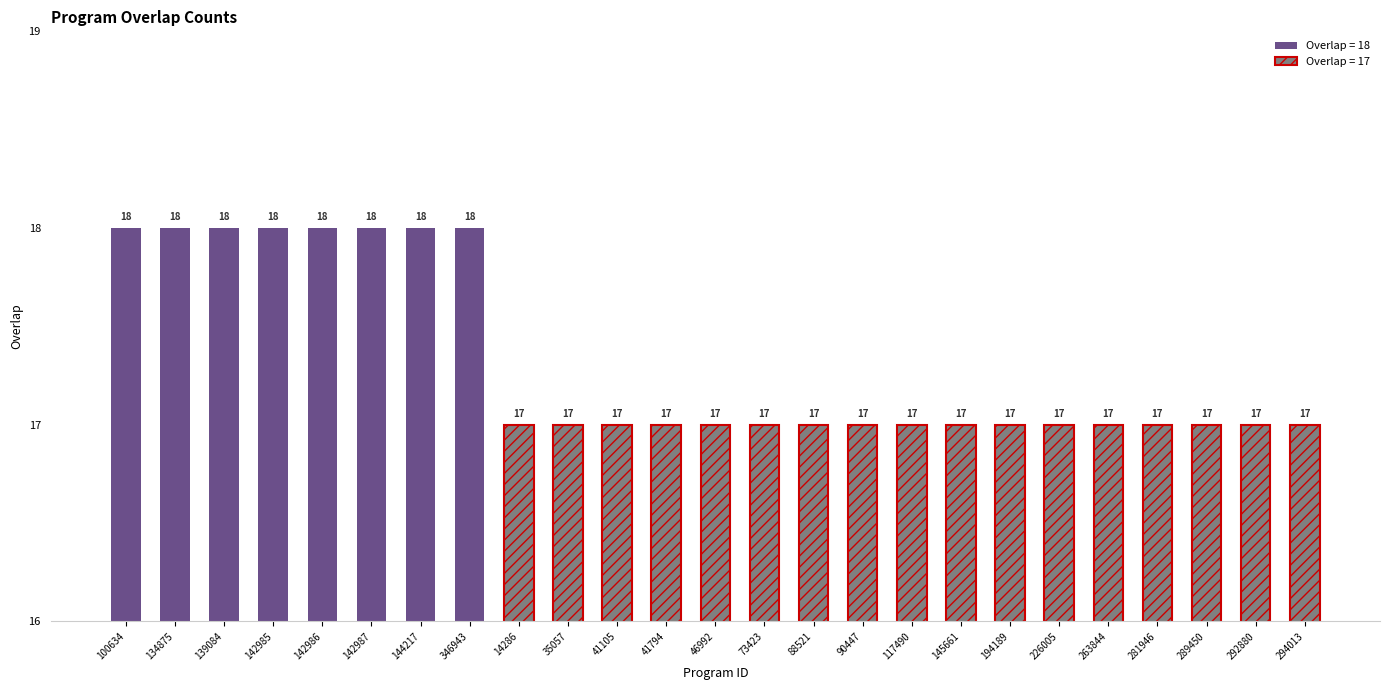

Are the bars horizontal?

No